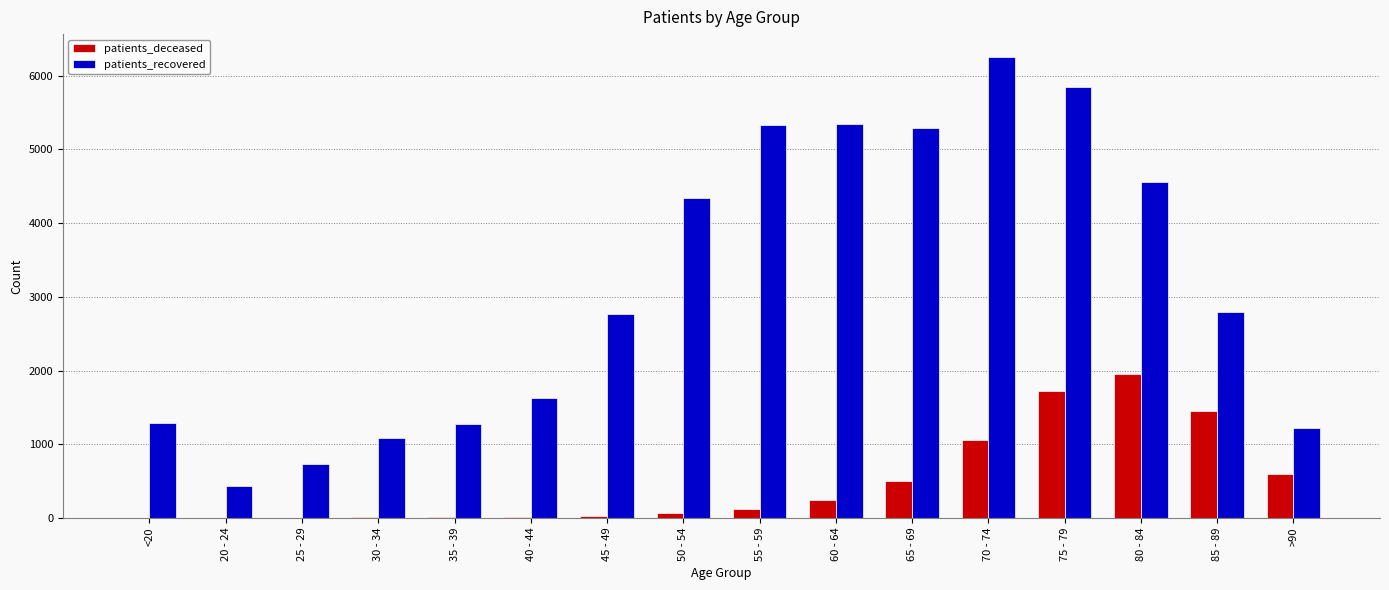

What are all the series names shown in the legend?

patients_deceased, patients_recovered